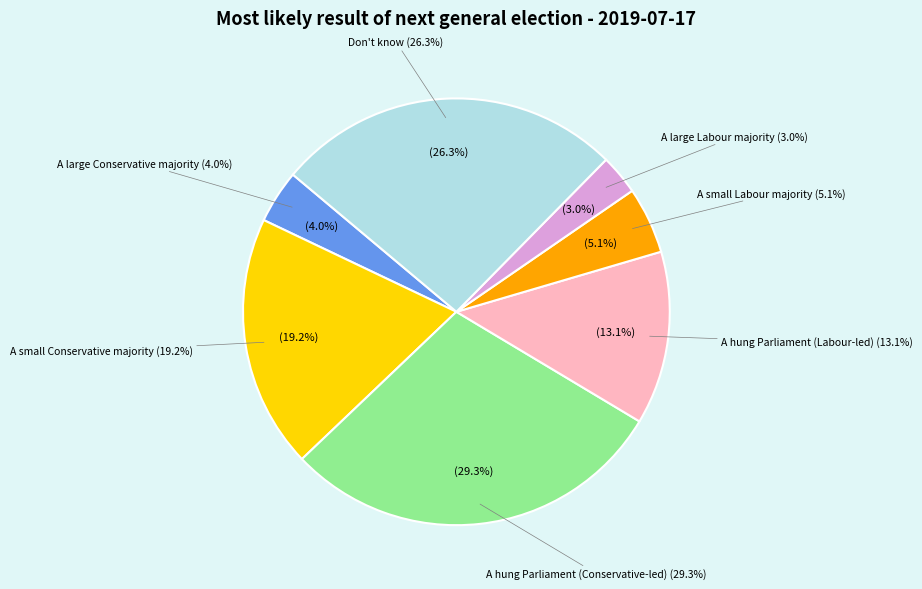

Count the number of slices in the pie.

7